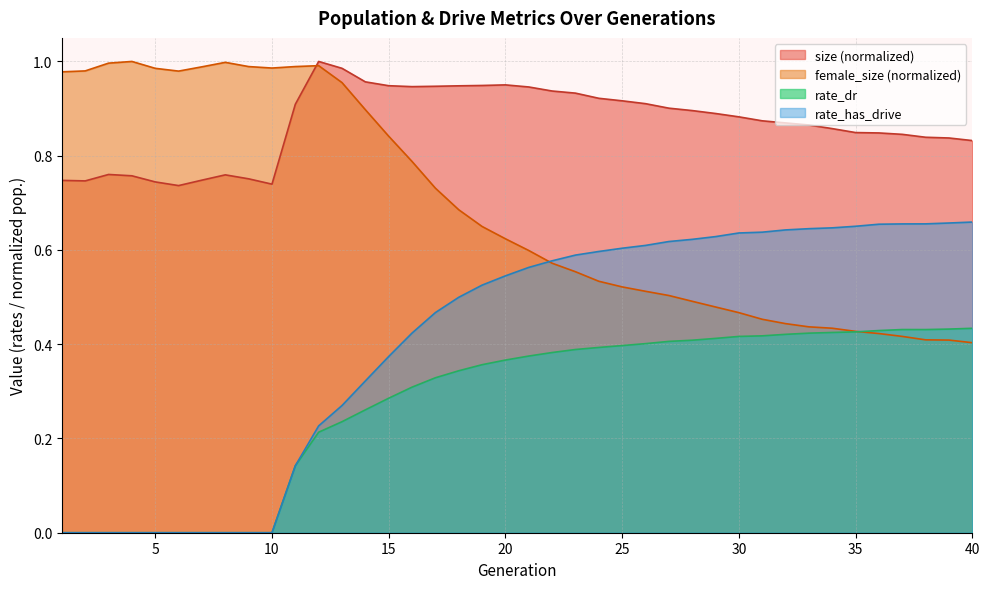

How many lines are shown in the chart?

4